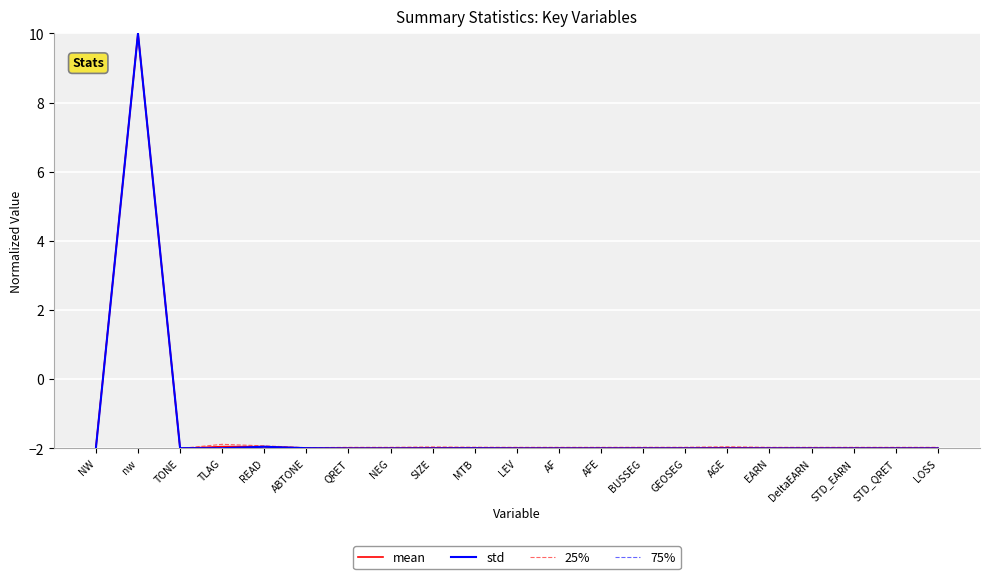

At which category is the sum across all series the highest?

nw